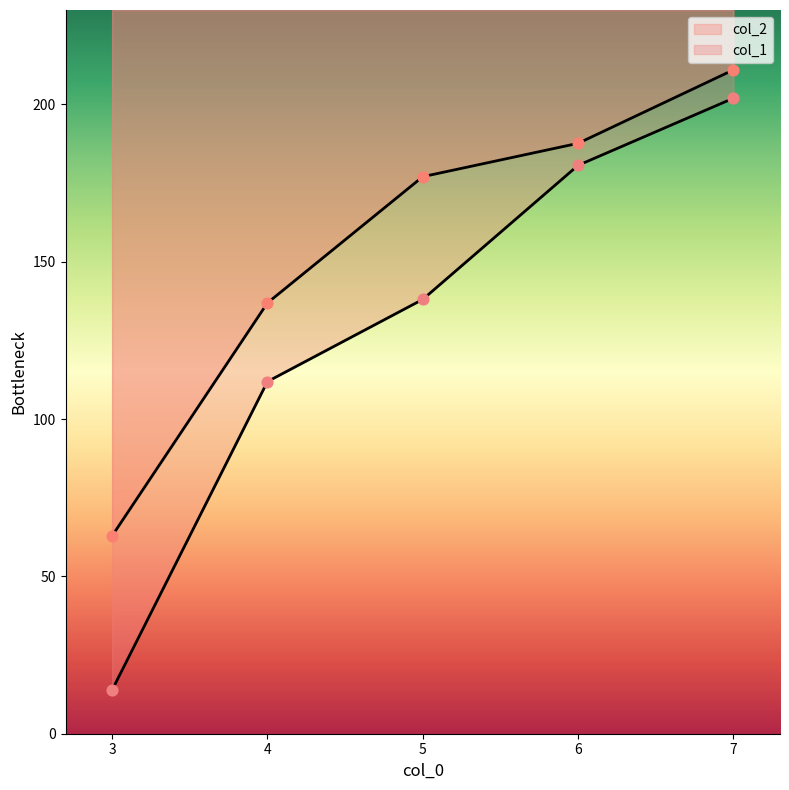

What is the total value across all series at 7?

412.9